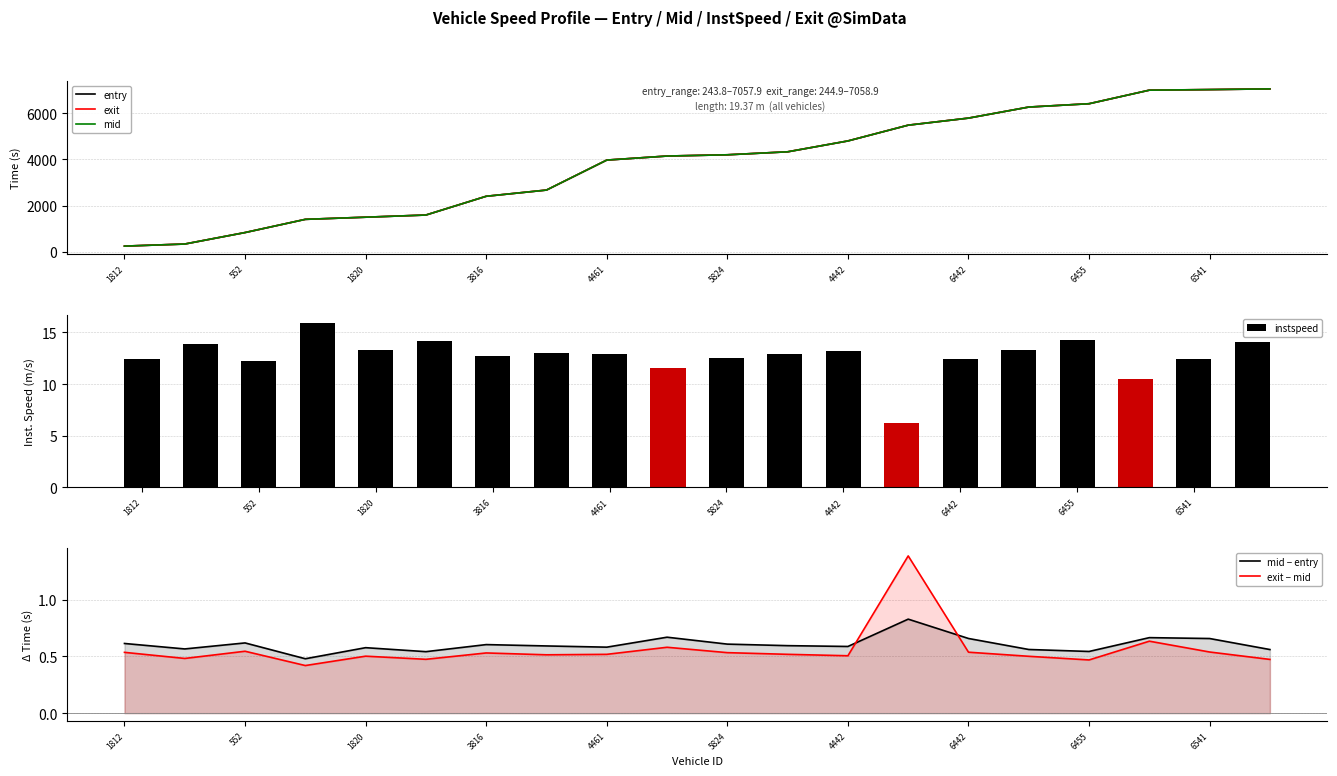

Is the value of mid at 1812 greater than the value of exit at 6442?

No